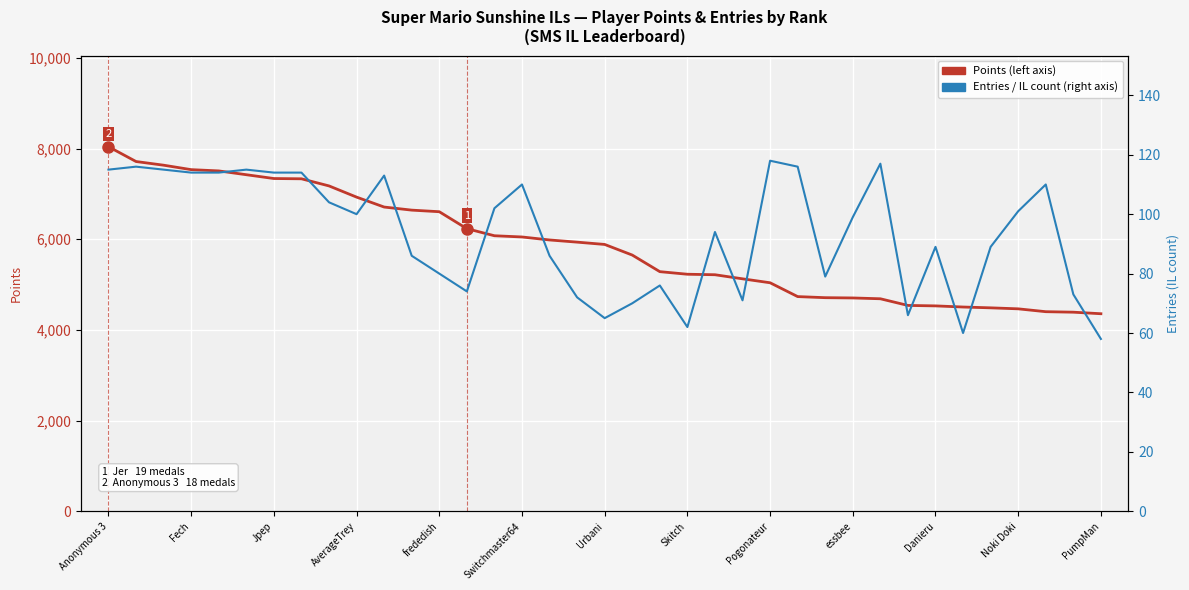

What is the sum of all Entries (IL count) values?

3457